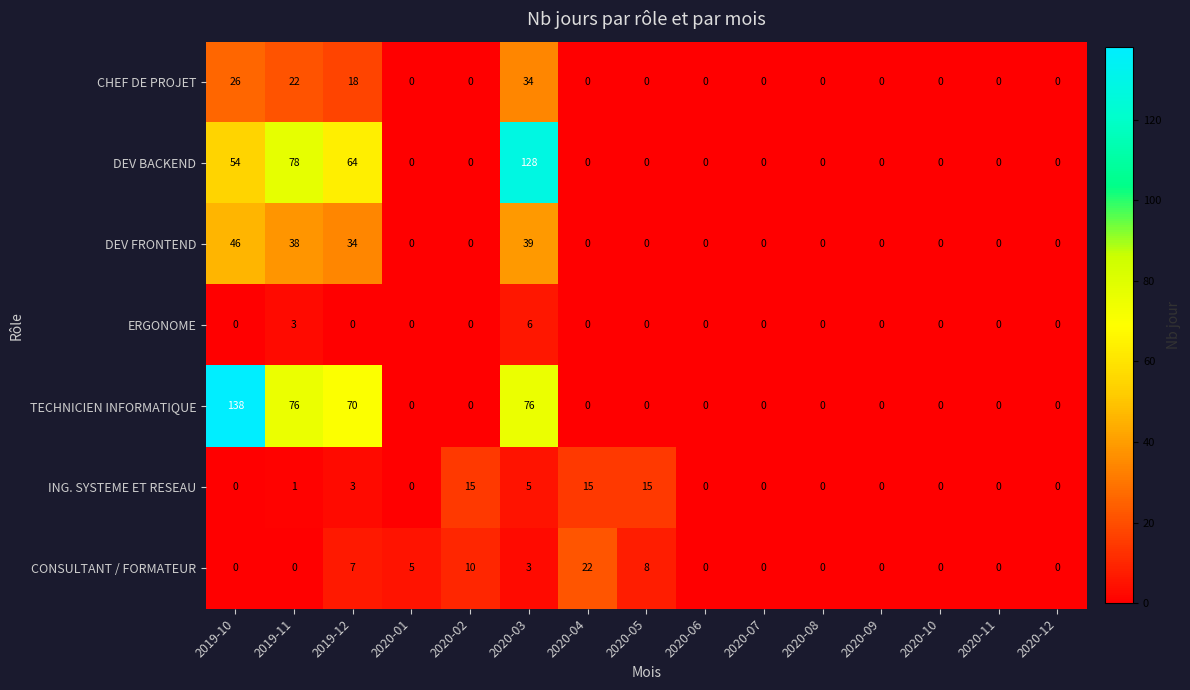

Is it true that DEV FRONTEND equals 0 at 2020-12?

True